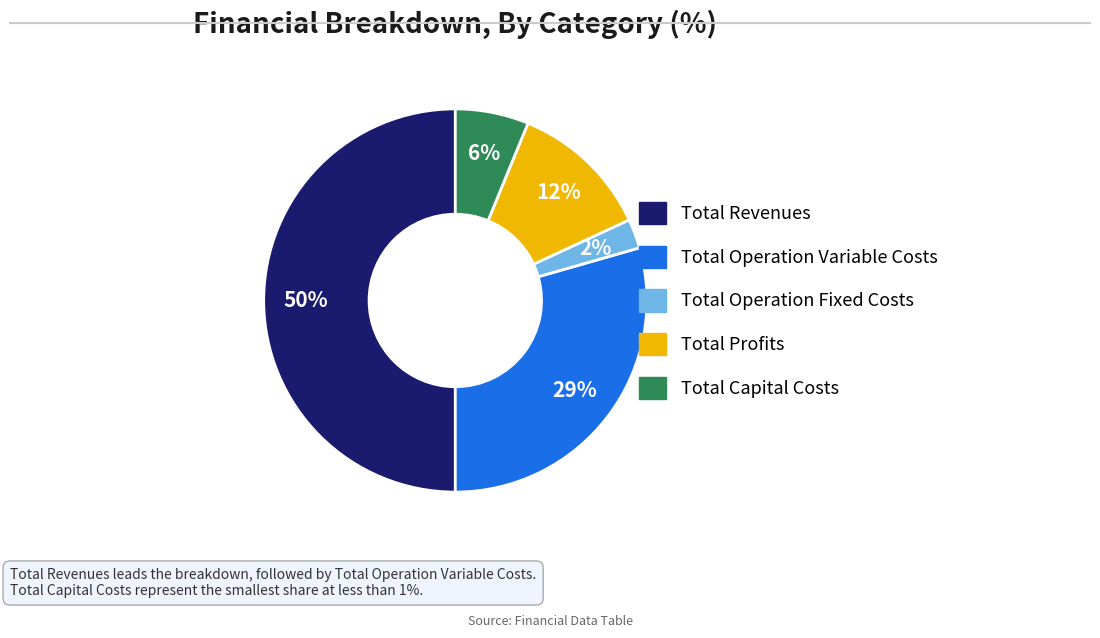

To the nearest percent, what is the average slice percentage?

20%